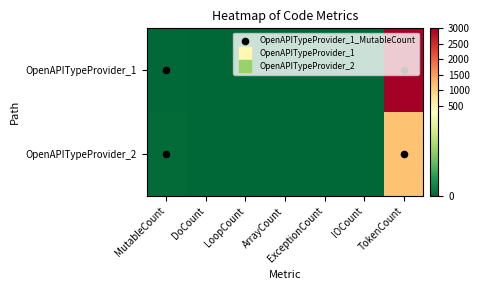

List the series in order of their overall mean, lowest first.

OpenAPITypeProvider_2, OpenAPITypeProvider_1